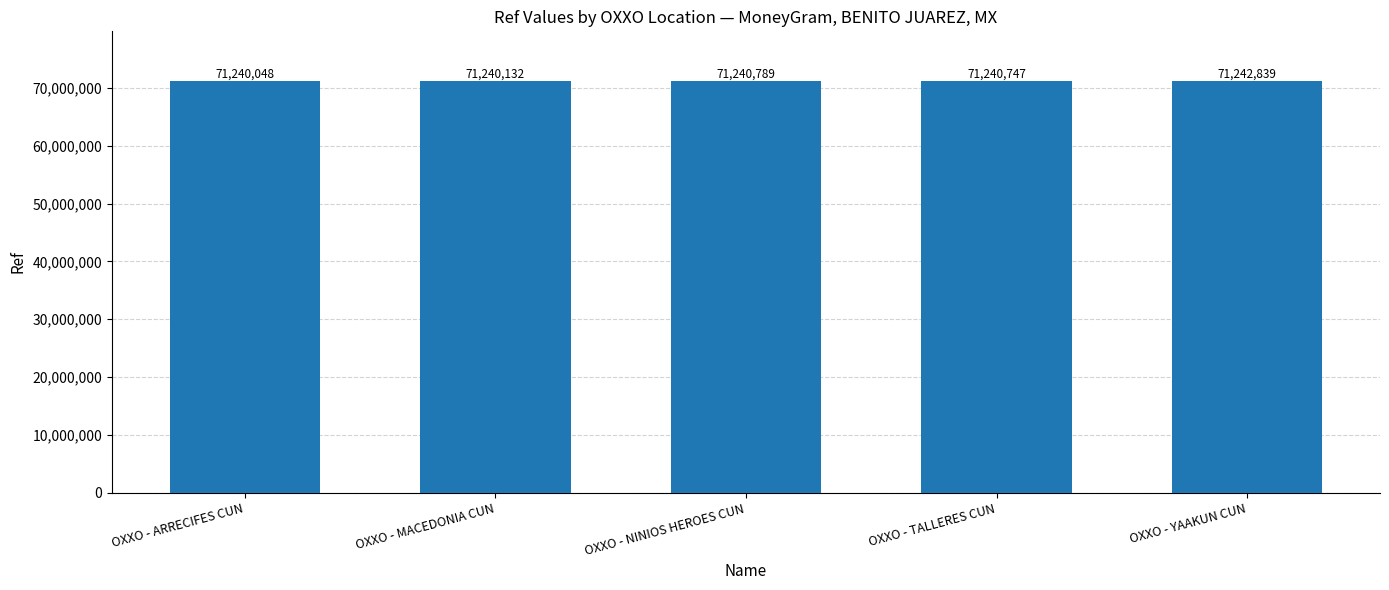

What is the smallest value displayed?

71240048